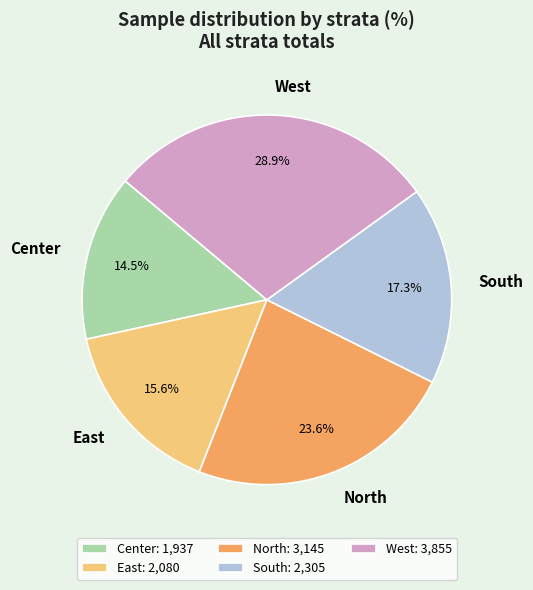

Count the number of slices in the pie.

5